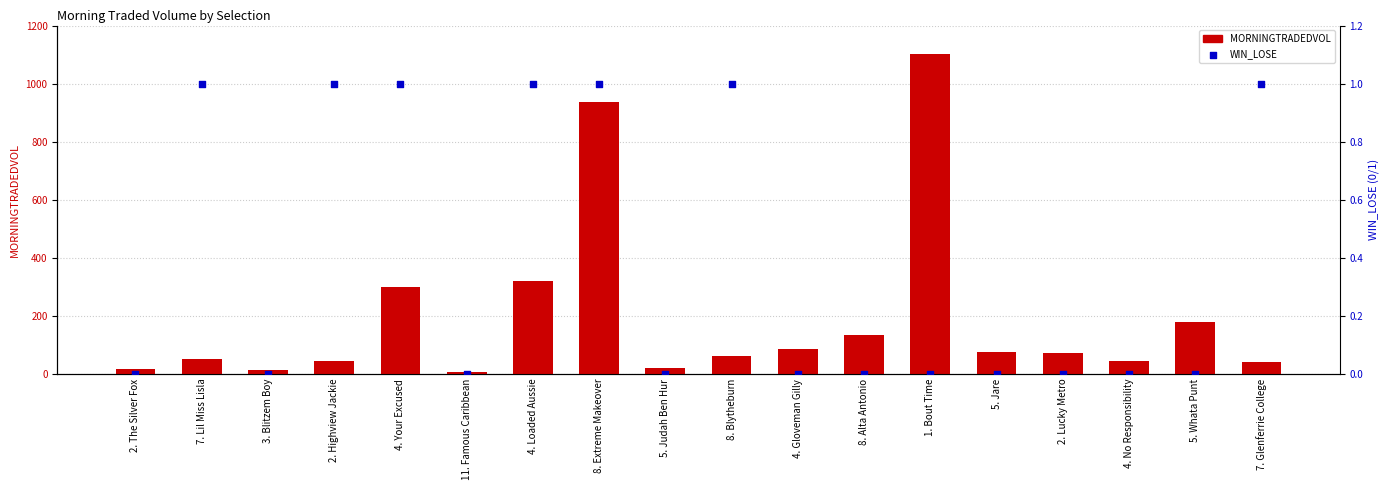

Which series contains the highest Y value?

MORNINGTRADEDVOL